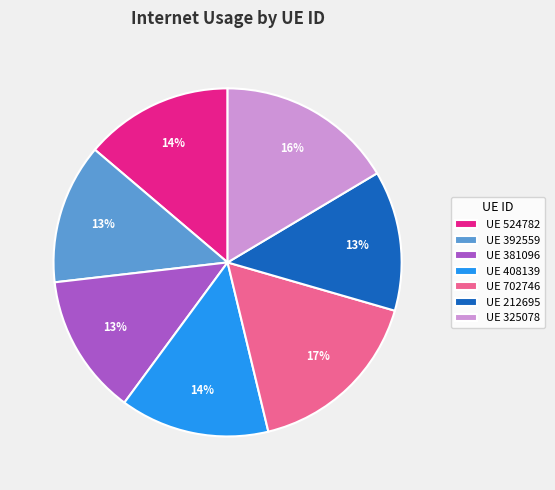

Which has a higher value, UE 392559 or UE 524782?

UE 524782